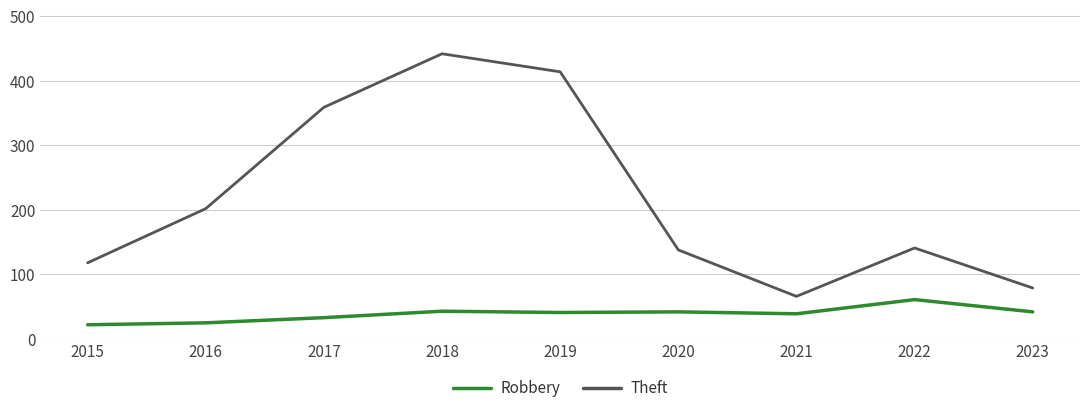

The Robbery series shows 43 at 2018. True or false?

True